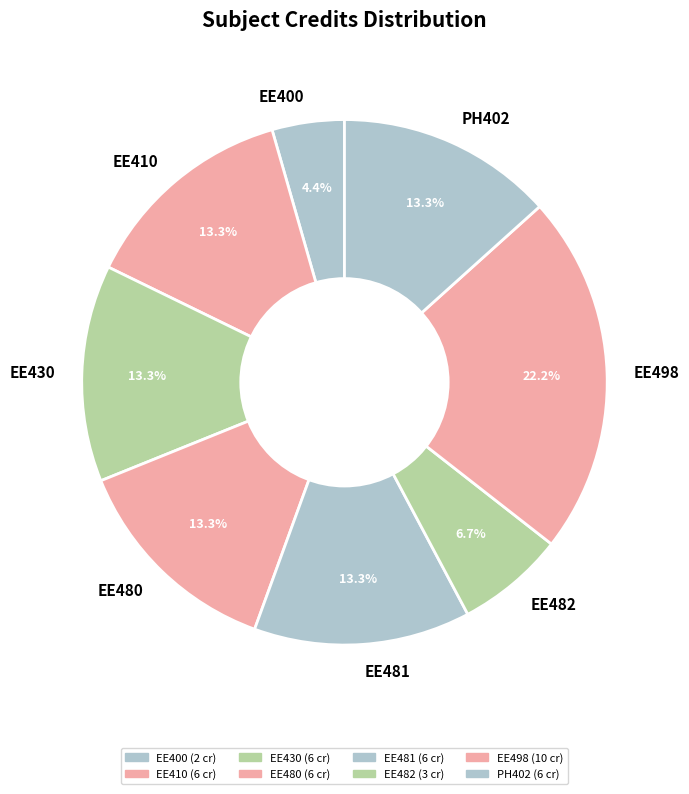

Between EE430 and EE498, which is larger?

EE498